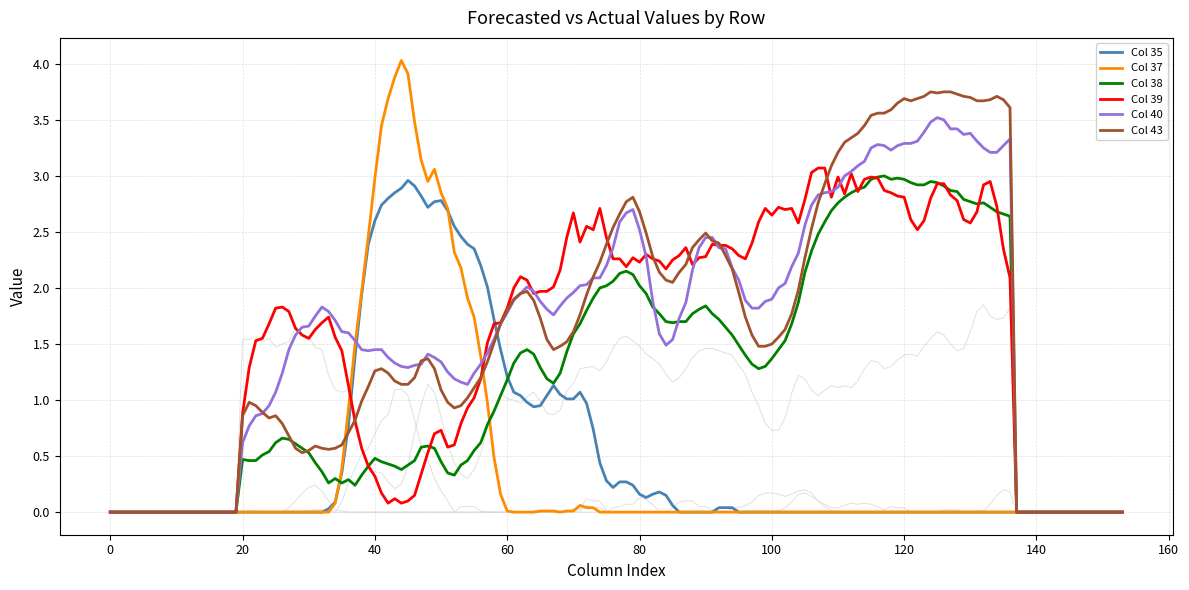

Reading left to right, what are all the values shown in this chart?

Row 0: 0.0	0.0	0.0	0.0	0.1	0.3	0.8	1.4	1.9	2.4	2.6	2.7	2.8	2.9	2.9	3.0	2.9	2.8	2.7	2.8
Row 1: 0.0	0.0	0.0	0.0	0.1	0.4	0.9	1.5	2.0	2.5	3.0	3.5	3.7	3.9	4.0	3.9	3.5	3.1	3.0	3.1
Row 4: 0.5	0.5	0.5	0.5	0.5	0.6	0.7	0.7	0.6	0.6	0.5	0.4	0.4	0.3	0.3	0.3	0.3	0.2	0.3	0.4
Row 5: 0.9	1.3	1.5	1.6	1.7	1.8	1.8	1.8	1.6	1.6	1.6	1.6	1.7	1.7	1.6	1.4	1.1	0.8	0.6	0.4
Row 7: 0.6	0.8	0.9	0.9	0.9	1.1	1.2	1.4	1.6	1.6	1.7	1.8	1.8	1.8	1.7	1.6	1.6	1.5	1.4	1.4
Row 8: 0.9	1.0	0.9	0.9	0.8	0.9	0.8	0.7	0.6	0.5	0.6	0.6	0.6	0.6	0.6	0.6	0.7	0.8	1.0	1.1